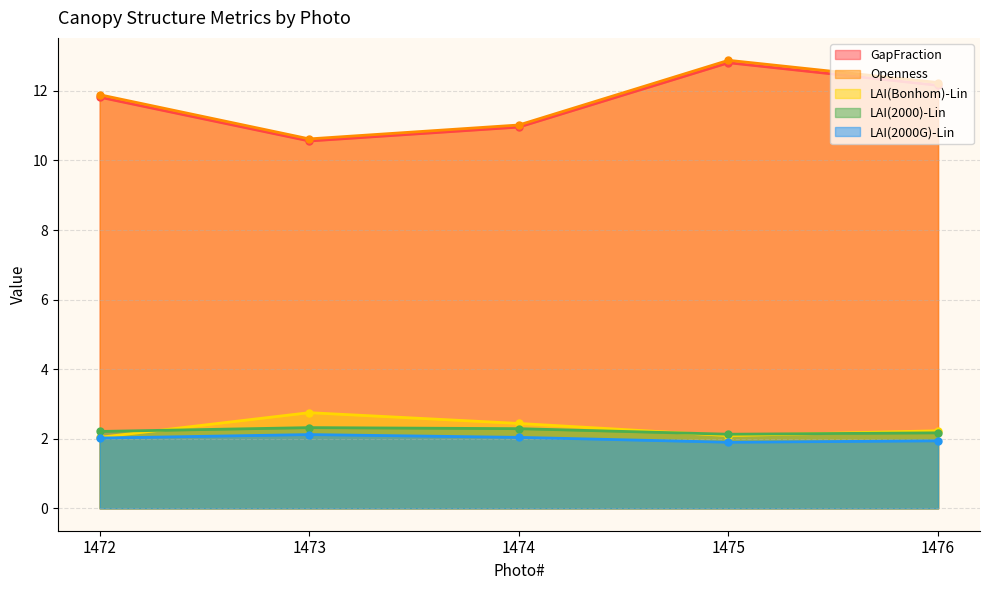

Where does the Openness series first go above 11?

1472